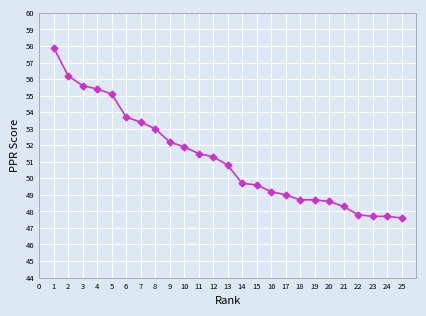

What is the difference between the second highest and second lowest values?

8.5